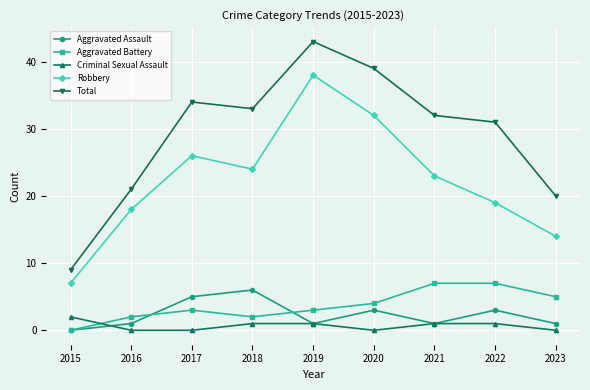

What value does the Total series have at 2021, to the nearest 10?

30